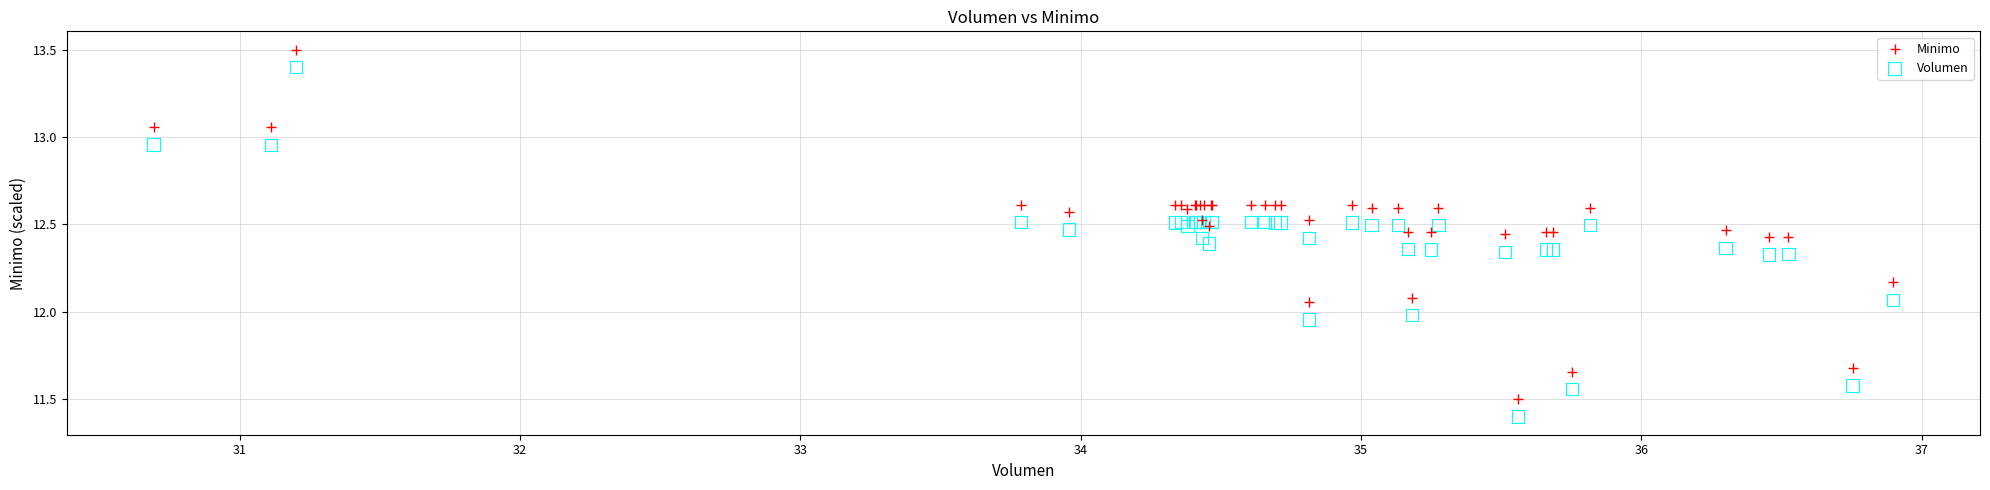

Which series contains the lowest Y value?

Volumen